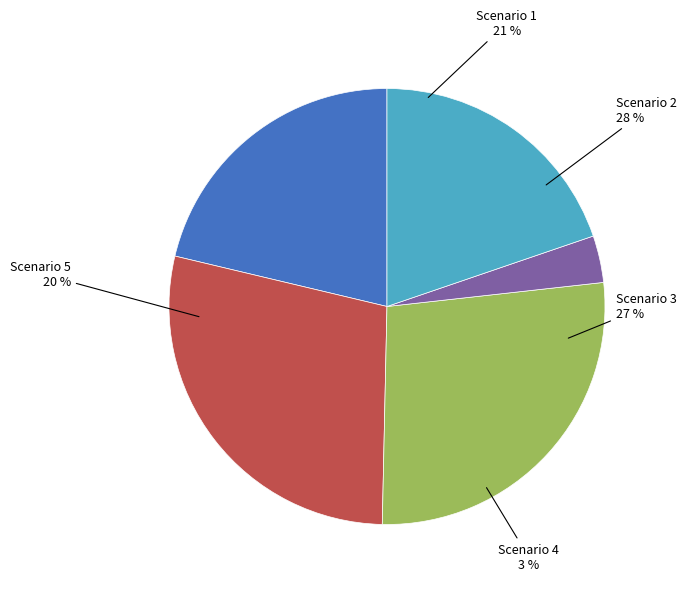

The Scenario 3 slice represents 27% of the pie. True or false?

True